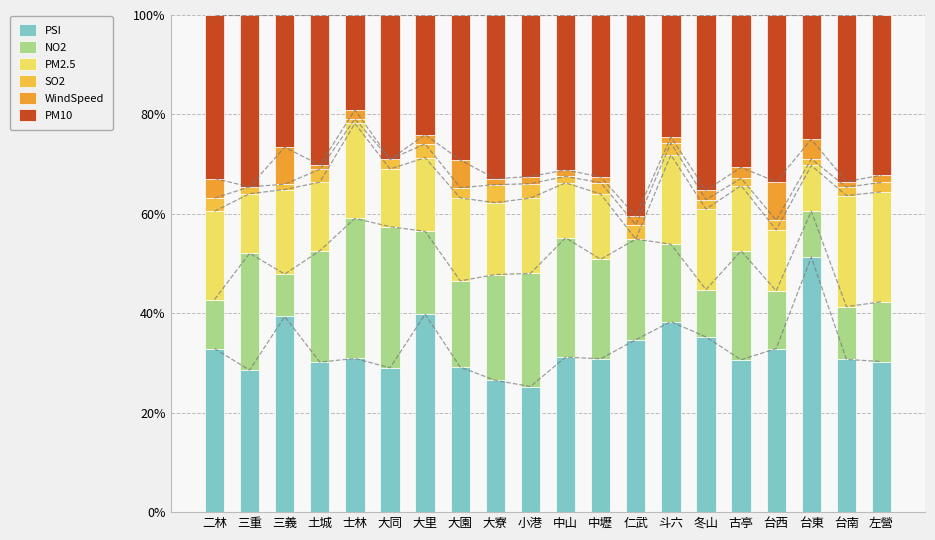

Reading right to left, transcribe all the data shown in this chart.

PSI: 30.3	30.7	51.3	32.9	30.7	35.2	38.3	34.7	30.9	31.2	25.3	26.5	29.2	39.8	29.0	30.9	30.2	39.4	28.6	32.9
NO2: 12.0	10.6	9.2	11.6	21.9	9.5	15.6	20.2	20.0	24.0	22.7	21.3	17.4	16.7	28.4	28.2	22.4	8.5	23.5	9.9
PM2.5: 22.1	22.3	9.2	12.3	13.1	16.2	18.0	0.0	13.1	11.0	15.2	14.5	16.7	14.8	11.6	19.1	13.8	17.0	12.0	17.8
SO2: 1.9	1.7	1.3	1.9	1.5	1.9	2.4	2.9	2.3	1.3	2.9	3.6	2.1	2.8	1.9	0.9	2.6	1.1	1.4	2.6
WindSpeed: 1.4	1.1	3.9	7.7	2.2	1.9	1.2	1.7	1.1	1.3	1.4	1.2	5.6	1.9	0.0	1.8	0.9	7.4	0.0	3.9
PM10: 32.2	33.5	25.0	33.5	30.7	35.2	24.6	40.5	32.6	31.2	32.5	32.9	29.2	24.1	29.0	19.1	30.2	26.6	34.6	32.9